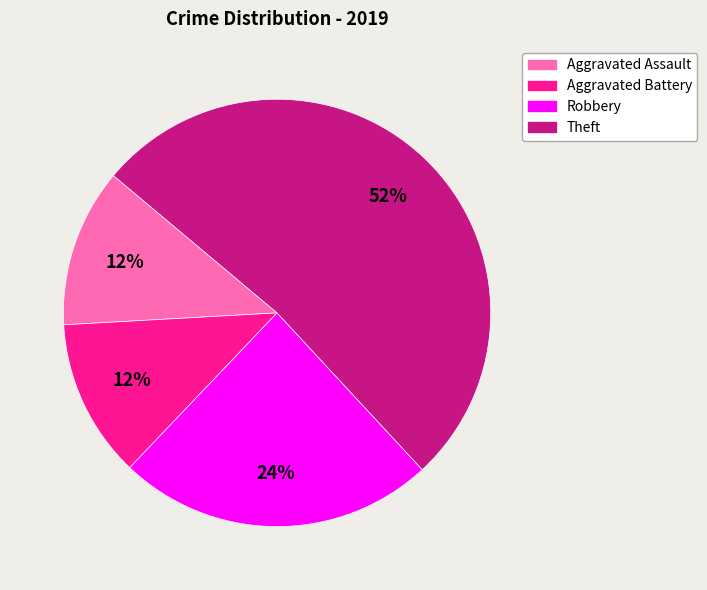

To the nearest percent, what portion does Theft represent?

52%